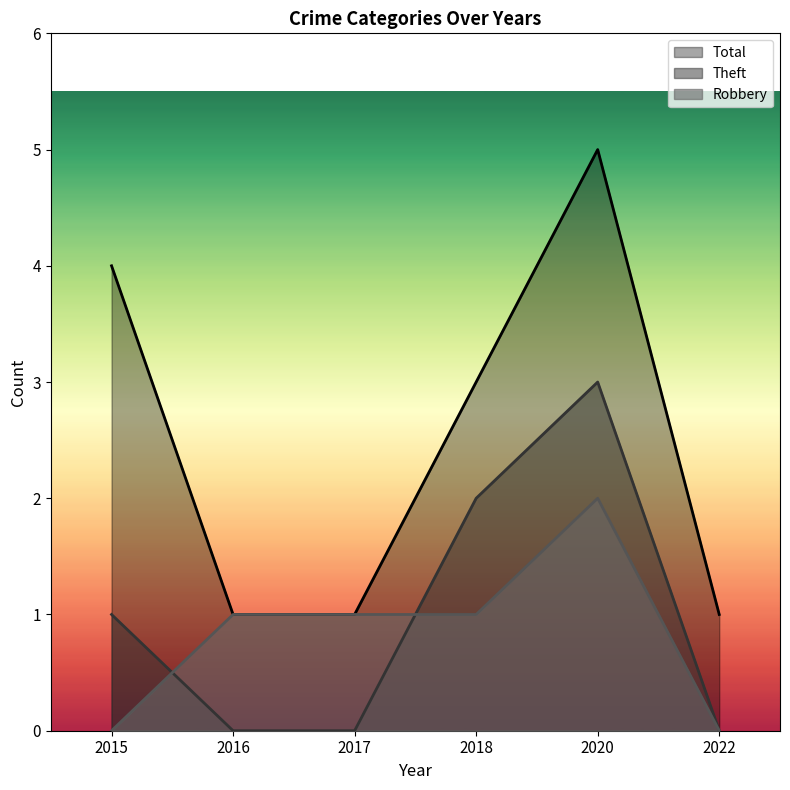

Count the number of data series in this chart.

3